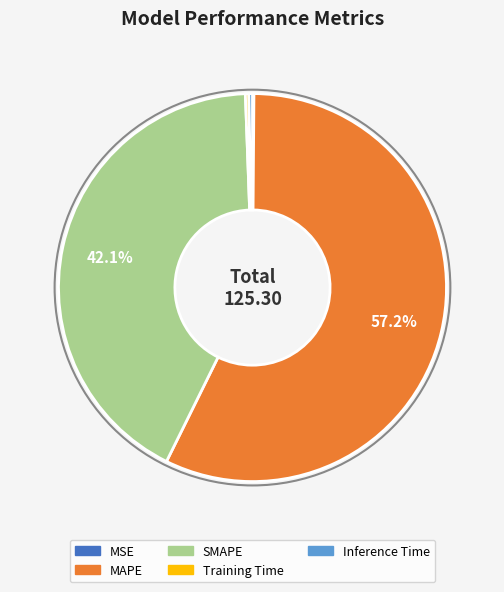

To the nearest percent, what is the difference between the largest and smallest slice percentages?

57%